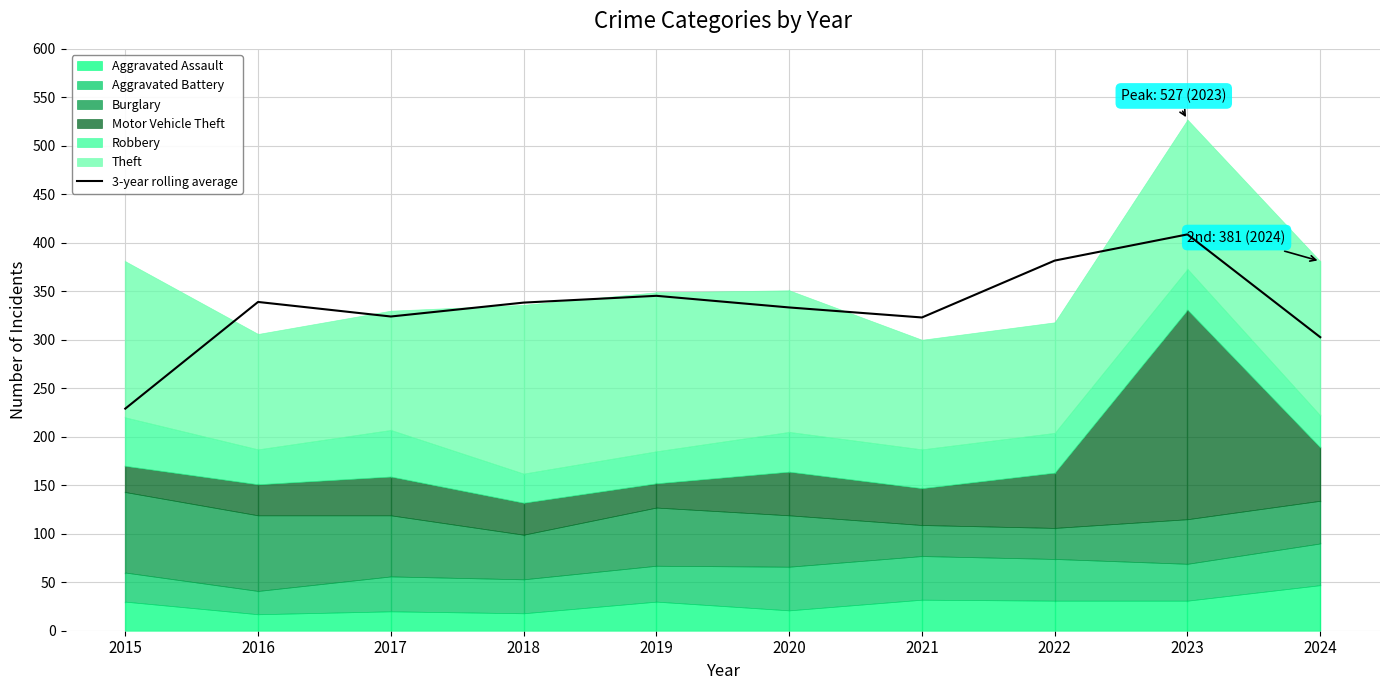

Which has a higher value, 2017 or 2023?

2023